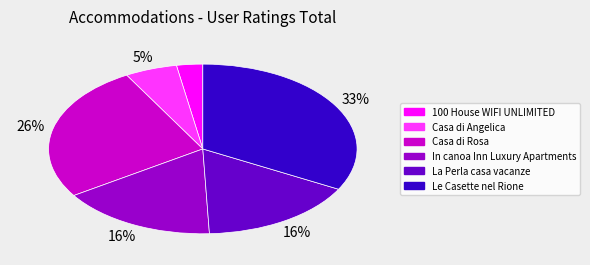

Combined, do Le Casette nel Rione and 100 House WIFI UNLIMITED account for over 50%?

No